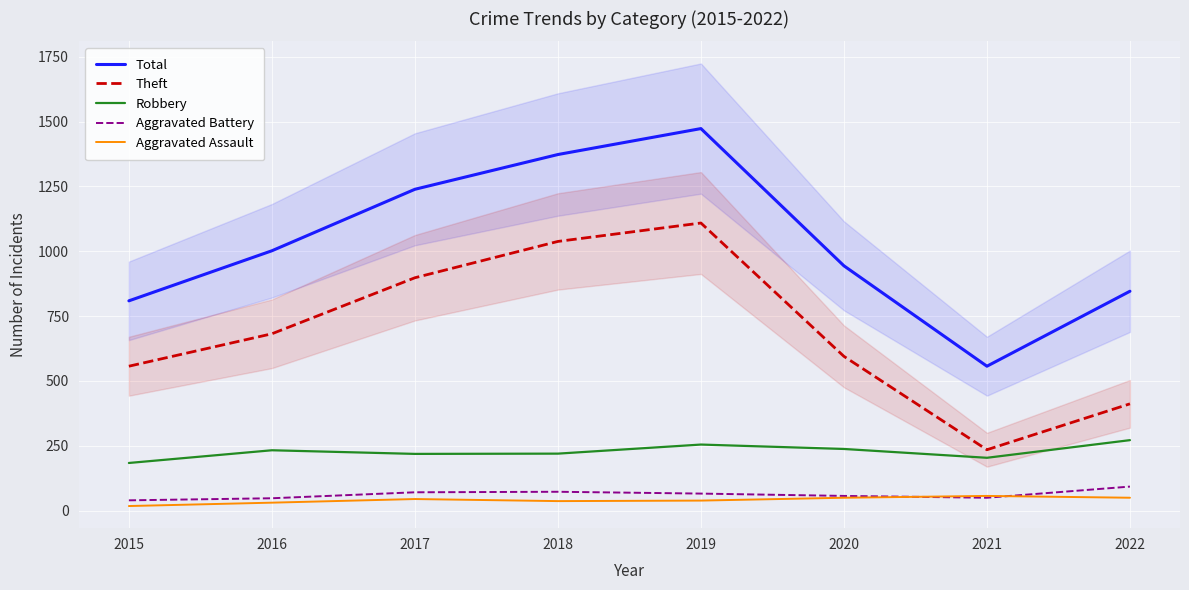

What is the minimum value for Total?

557